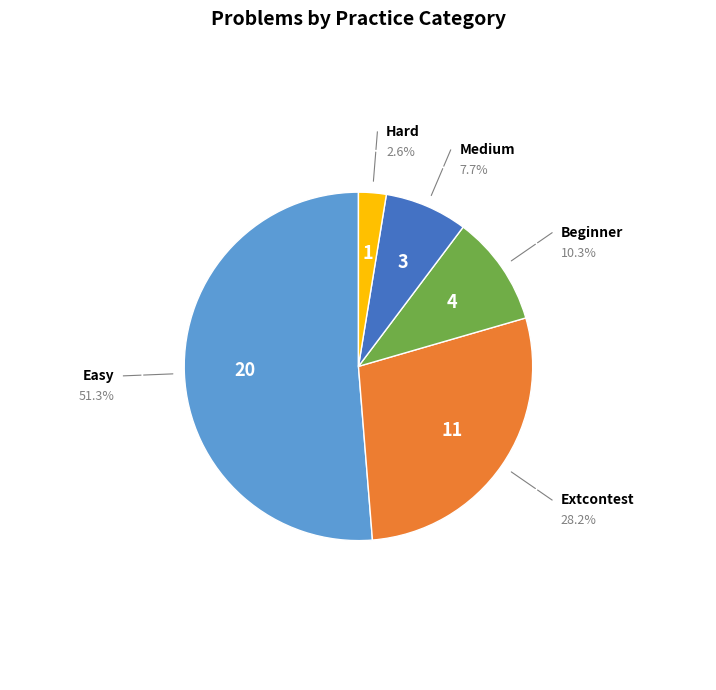

Is there a majority slice in this chart?

Yes